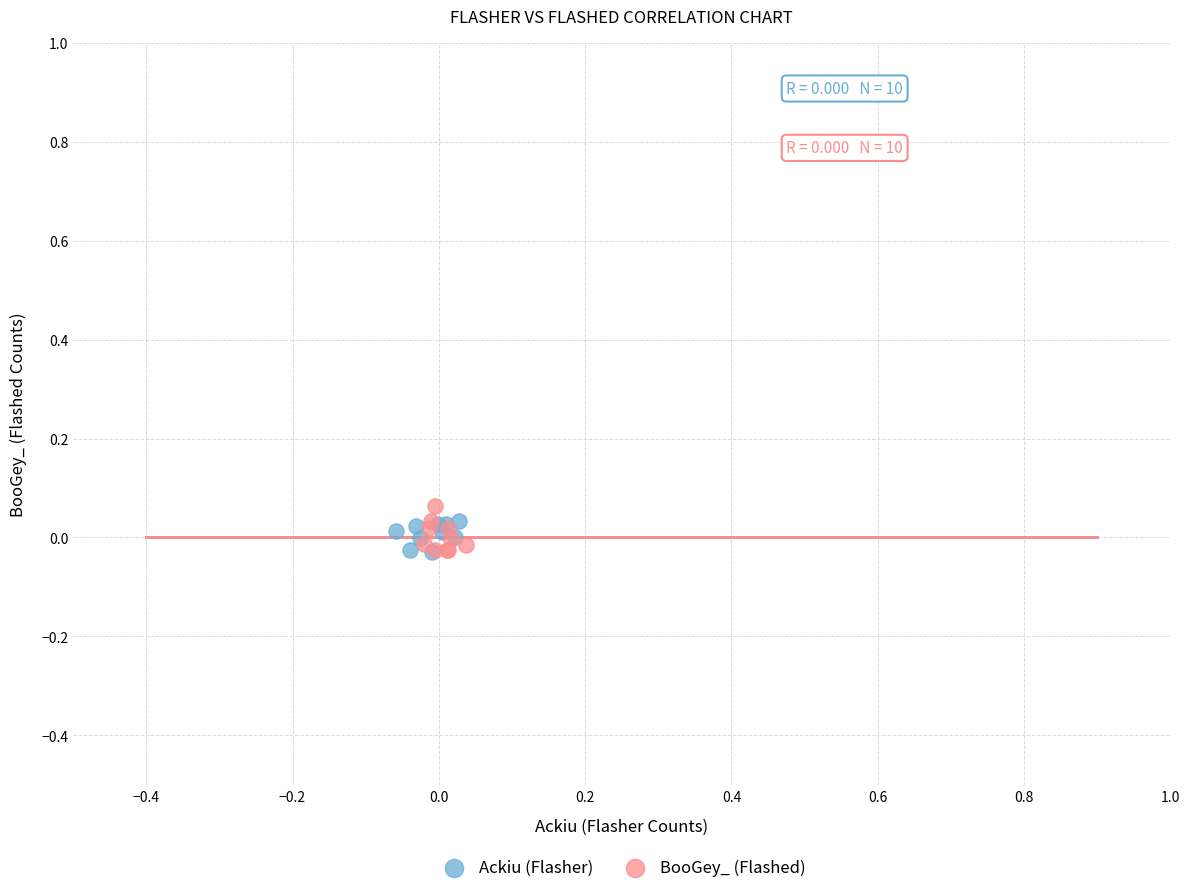

Which series contains the highest Y value?

BooGey_ (Flashed)